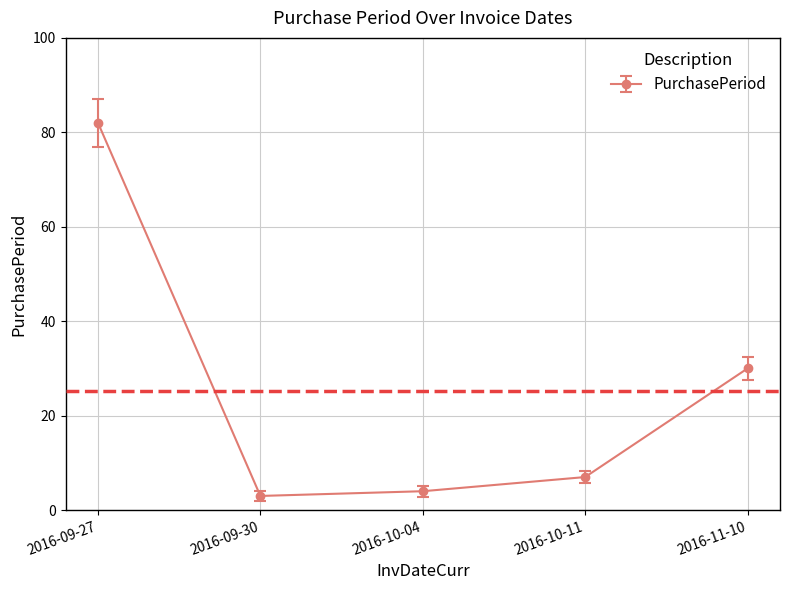

How many data points does each series have?

5